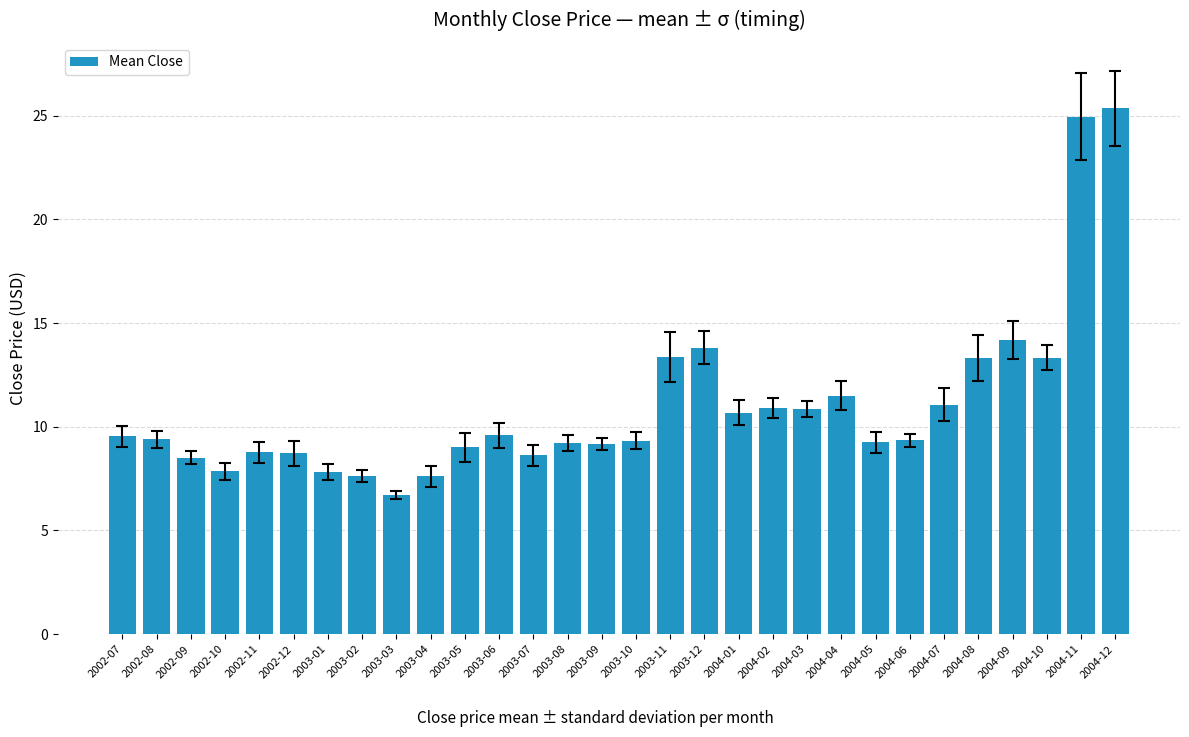

Approximately how many times larger is the value at 2004-01 compared to 2003-02?

1.4